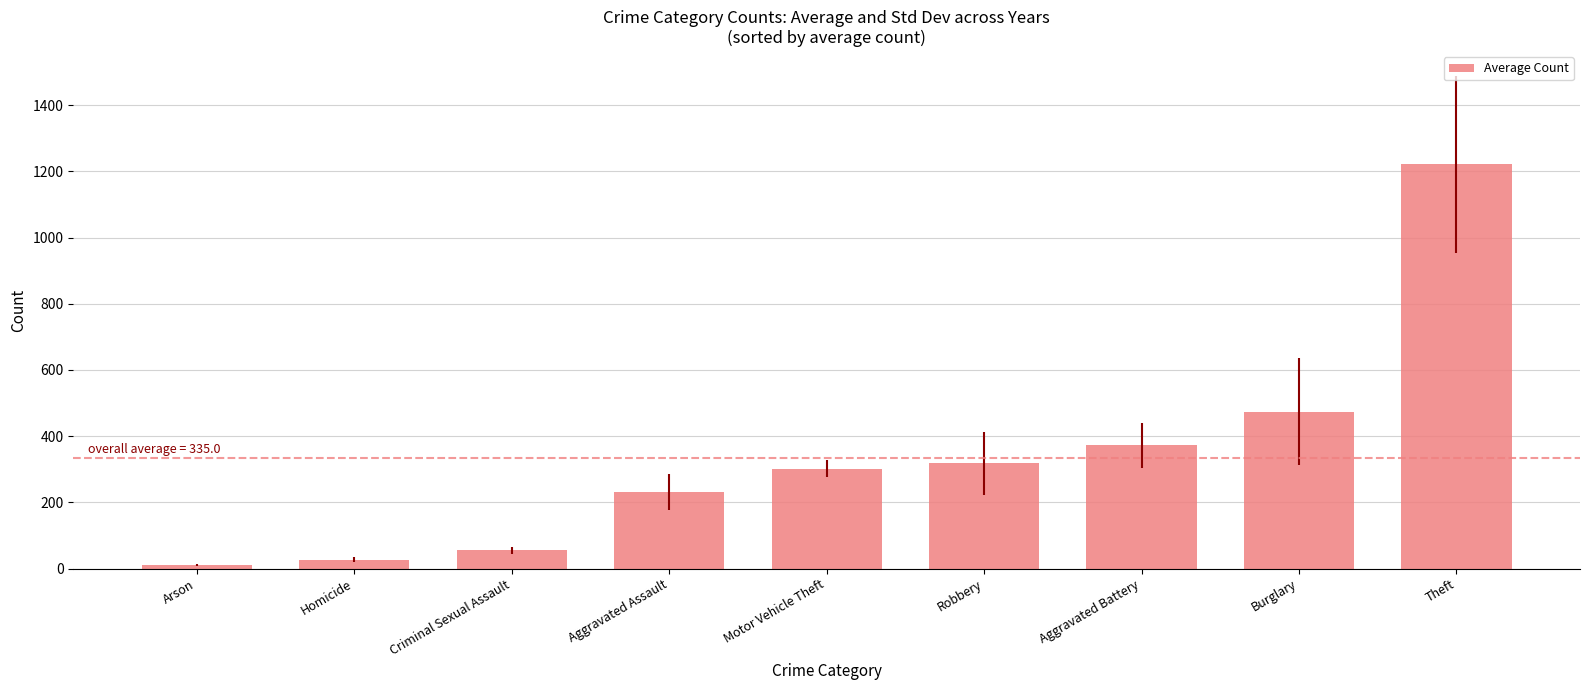

Reading left to right, list all the values displayed in this chart.

Arson=10.1	Homicide=27.5	Criminal Sexual Assault=54.9	Aggravated Assault=231.8	Motor Vehicle Theft=302.4	Robbery=318.8	Aggravated Battery=373.1	Burglary=474.6	Theft=1221.5